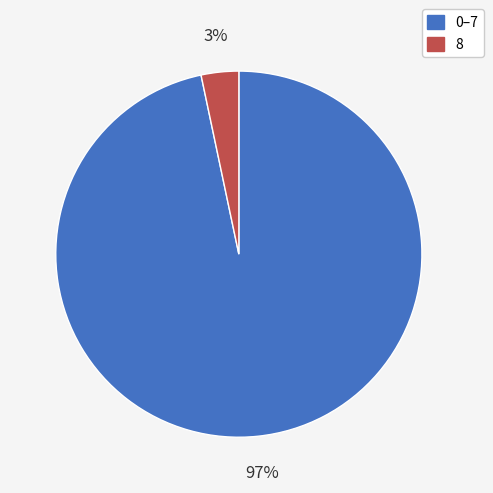

The 0–7 slice represents 97% of the pie. True or false?

True